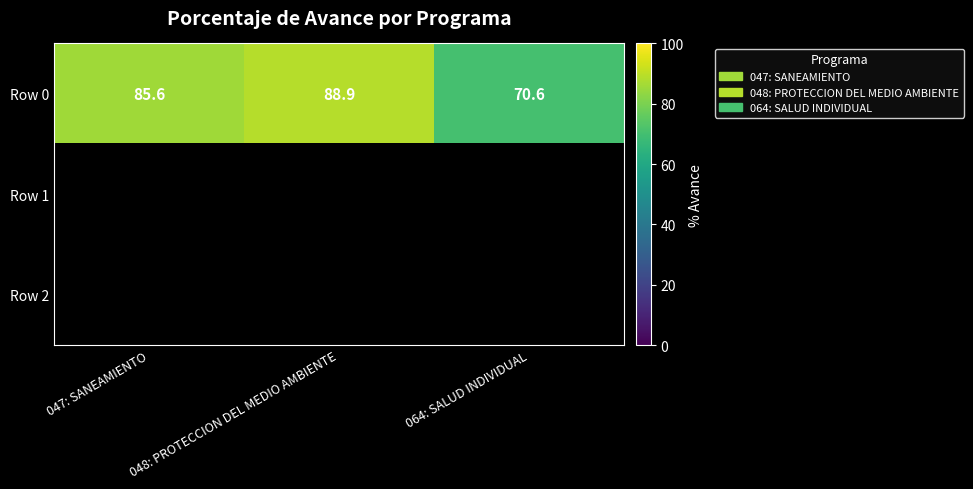

At how many categories does at least one series exceed 87?

1